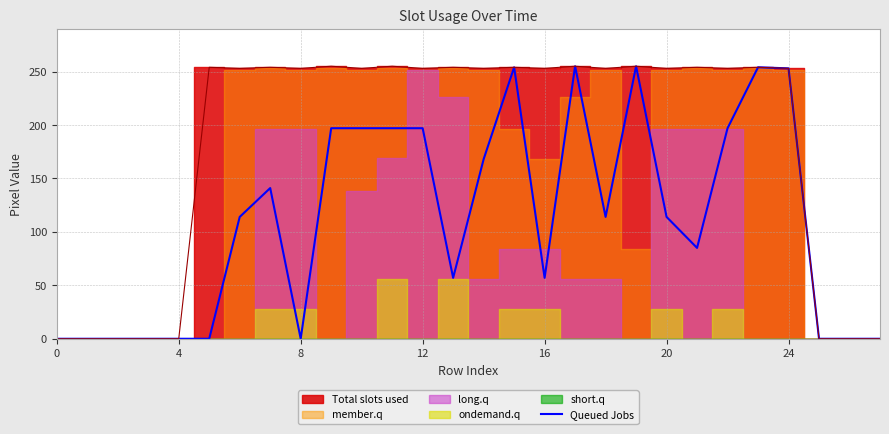

Does the chart display data point markers on the line(s)?

No